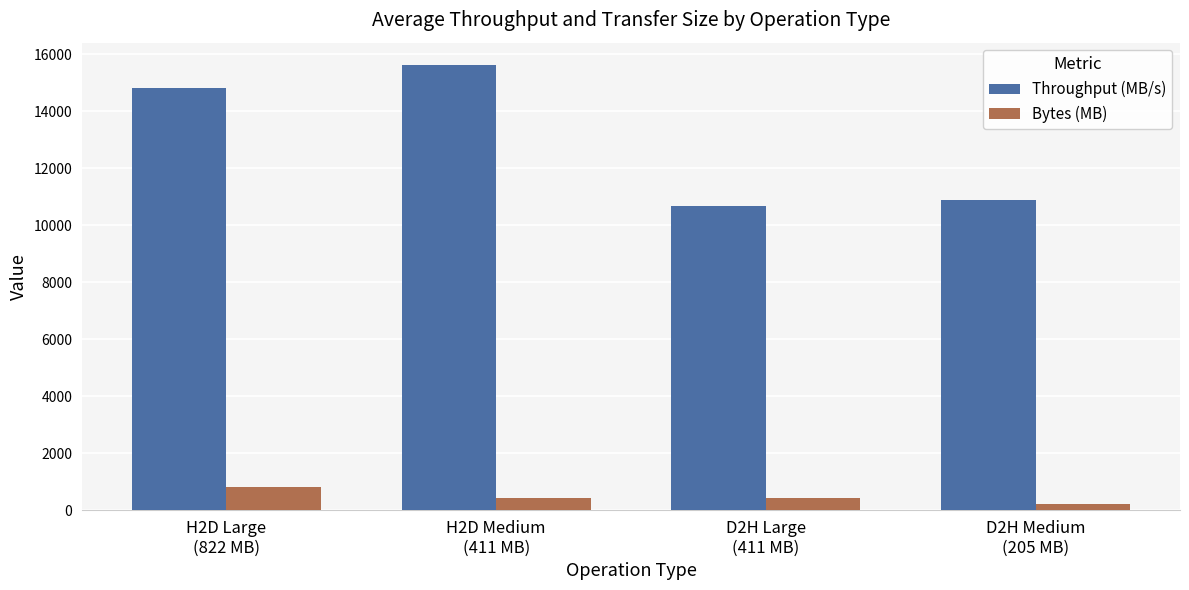

Is it true that Throughput (MB/s) equals 18803.9 at D2H Medium
(205 MB)?

False